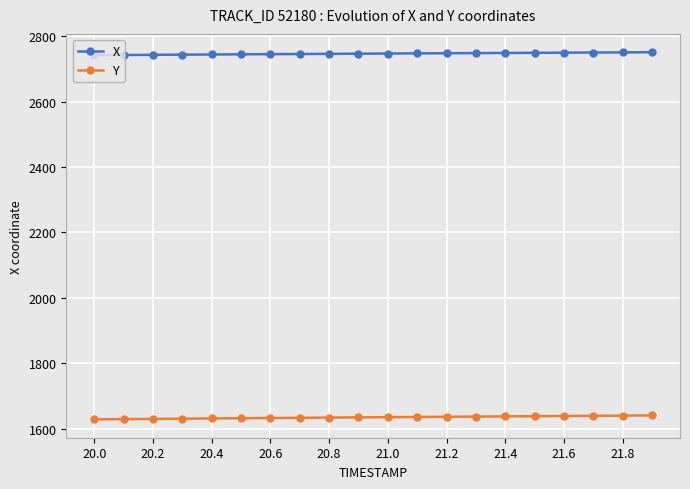

True or false: Y and X intersect in this chart.

False